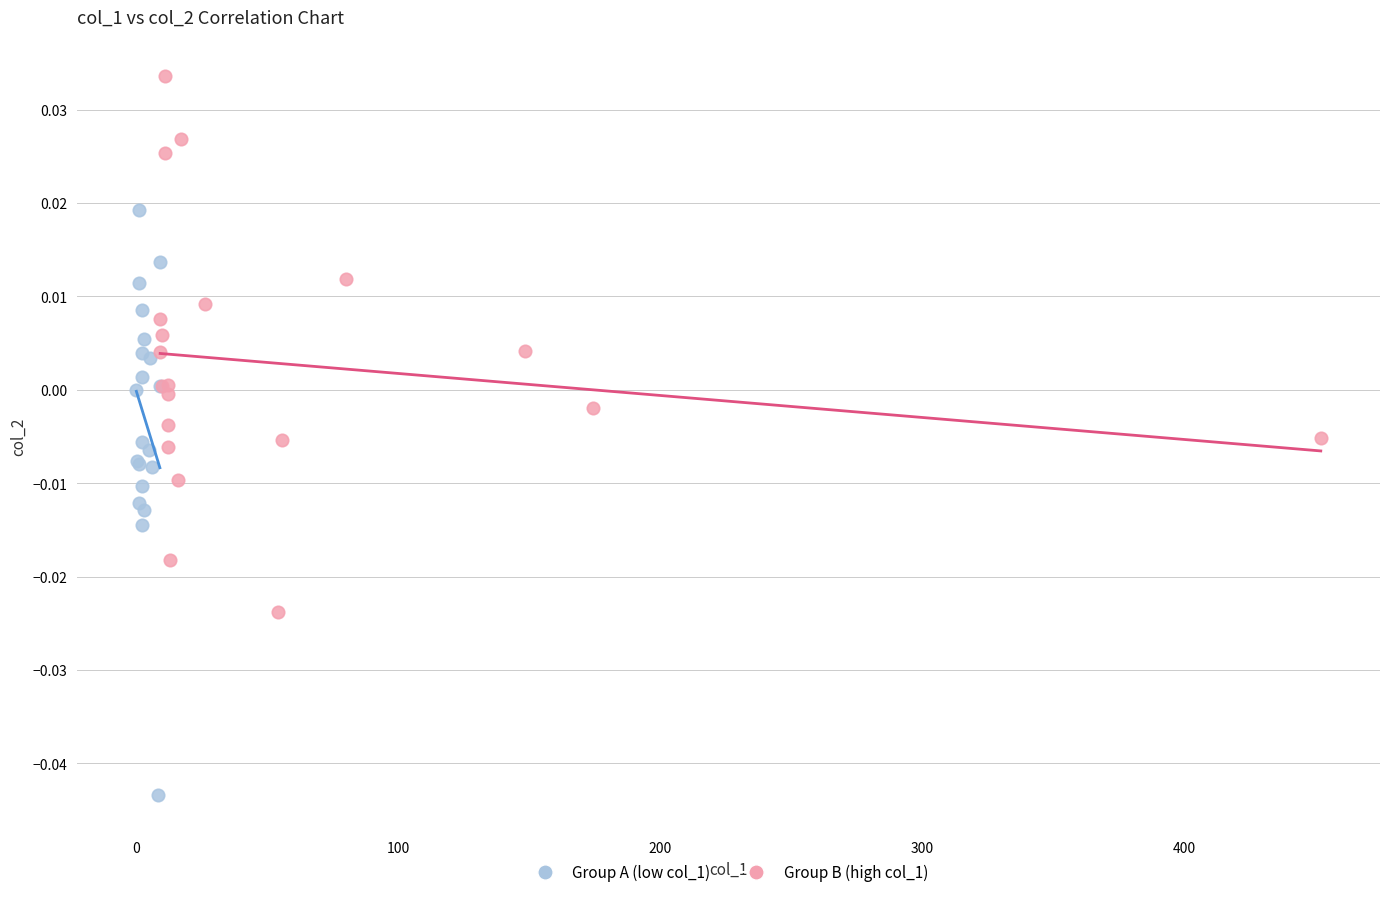

Which series reaches the minimum Y coordinate?

Group A (low col_1)